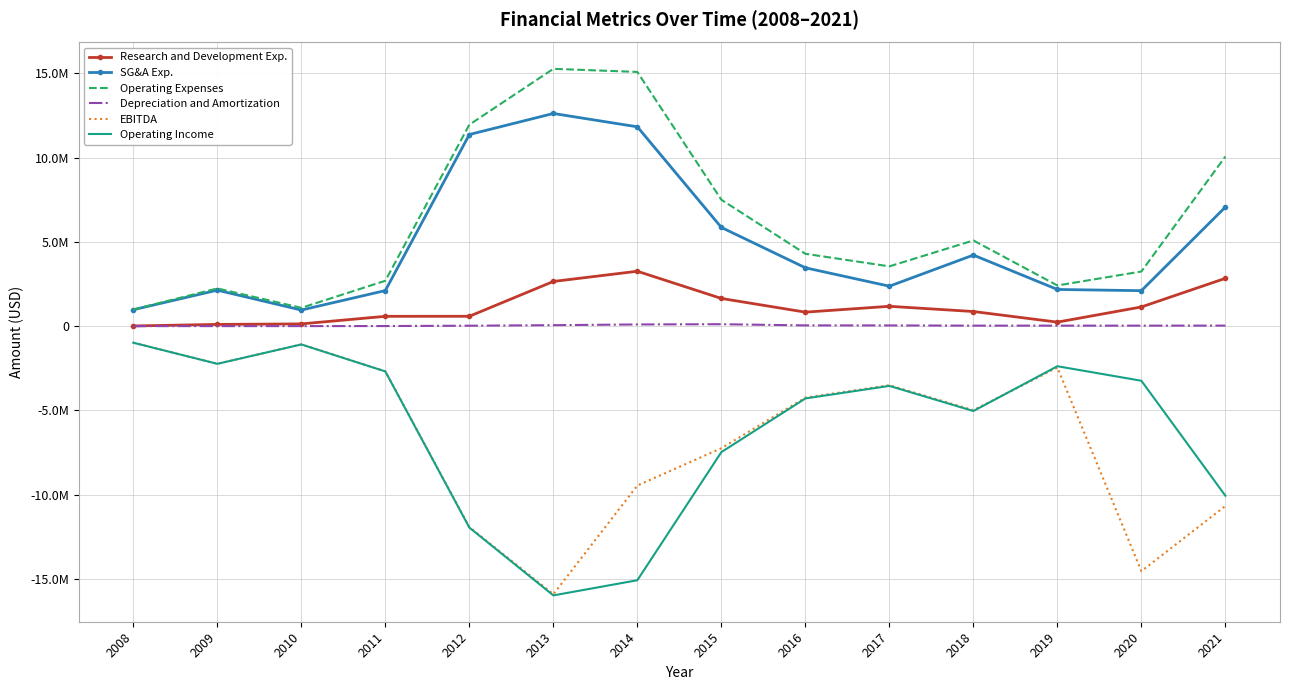

True or false: Operating Income has a value of -15980721 at 2013.

True